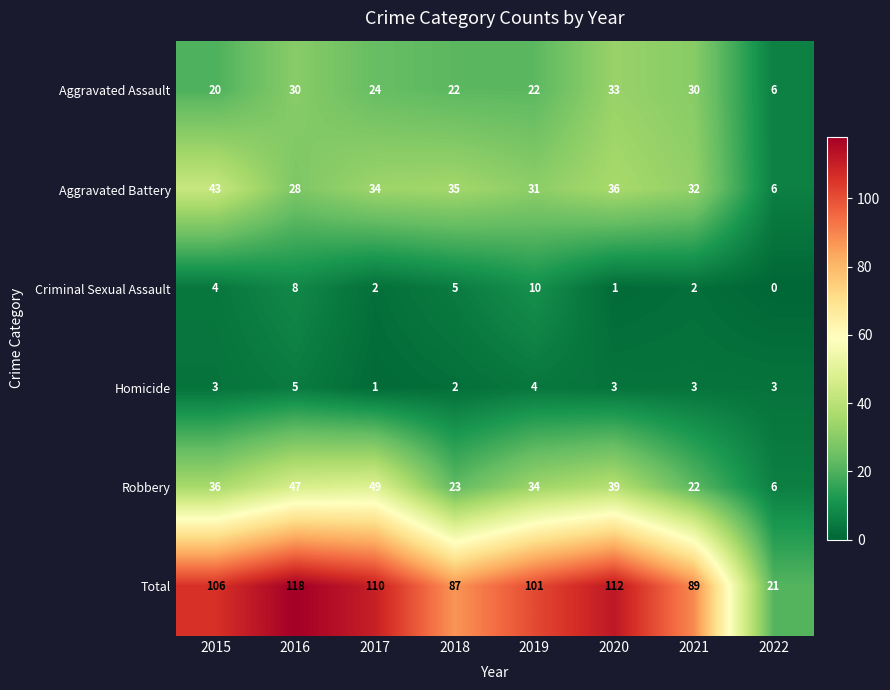

At how many categories does at least one series exceed 73?

7